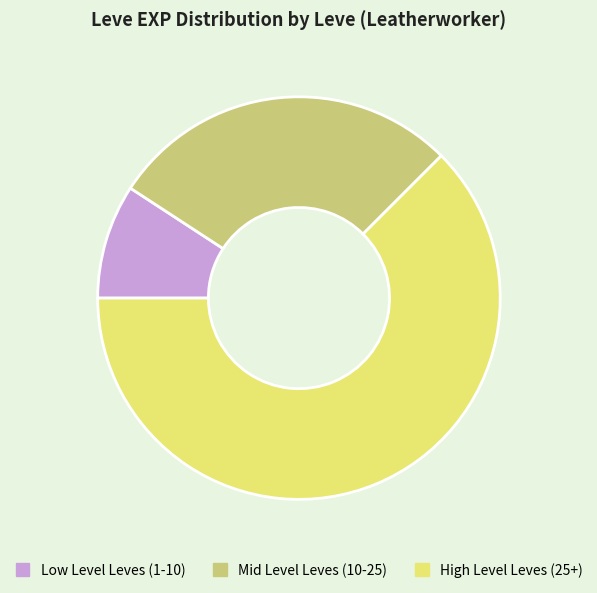

What is the smallest slice in the pie chart?

Low Level Leves (1-10)